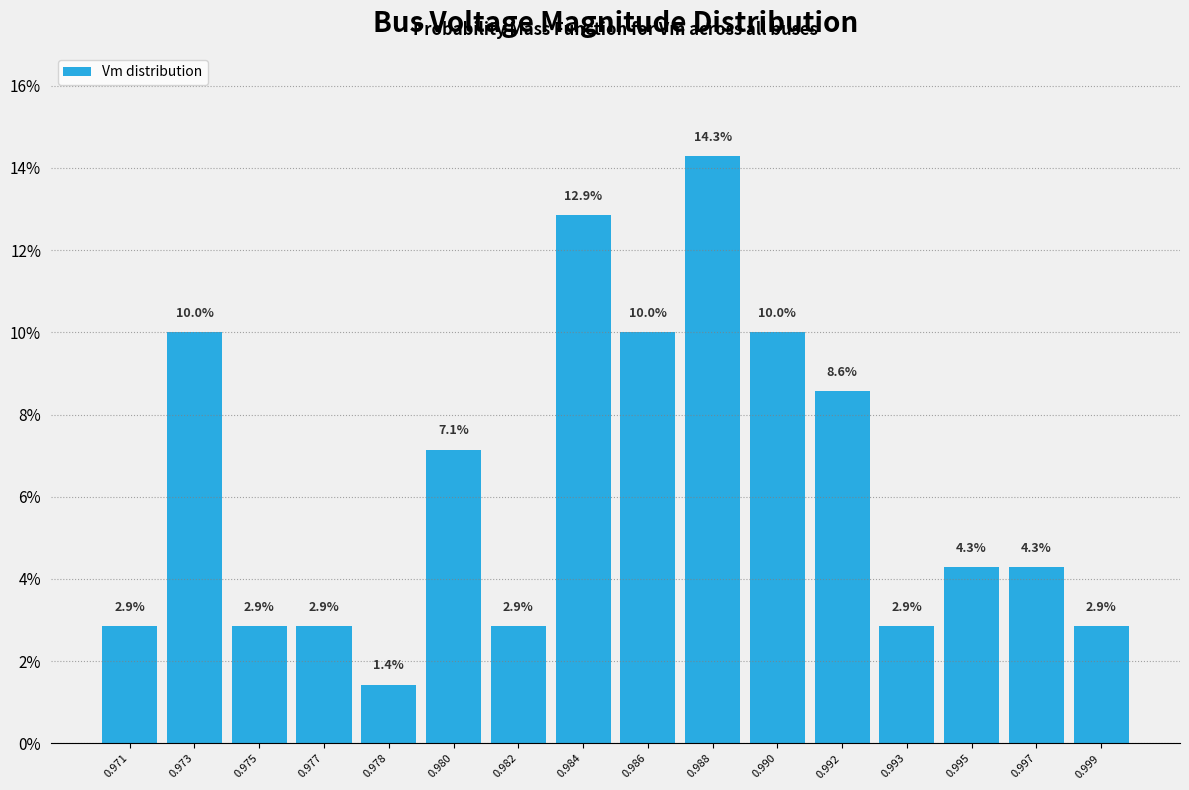

Reading left to right, transcribe all the data shown in this chart.

2.9	10.0	2.9	2.9	1.4	7.1	2.9	12.9	10.0	14.3	10.0	8.6	2.9	4.3	4.3	2.9